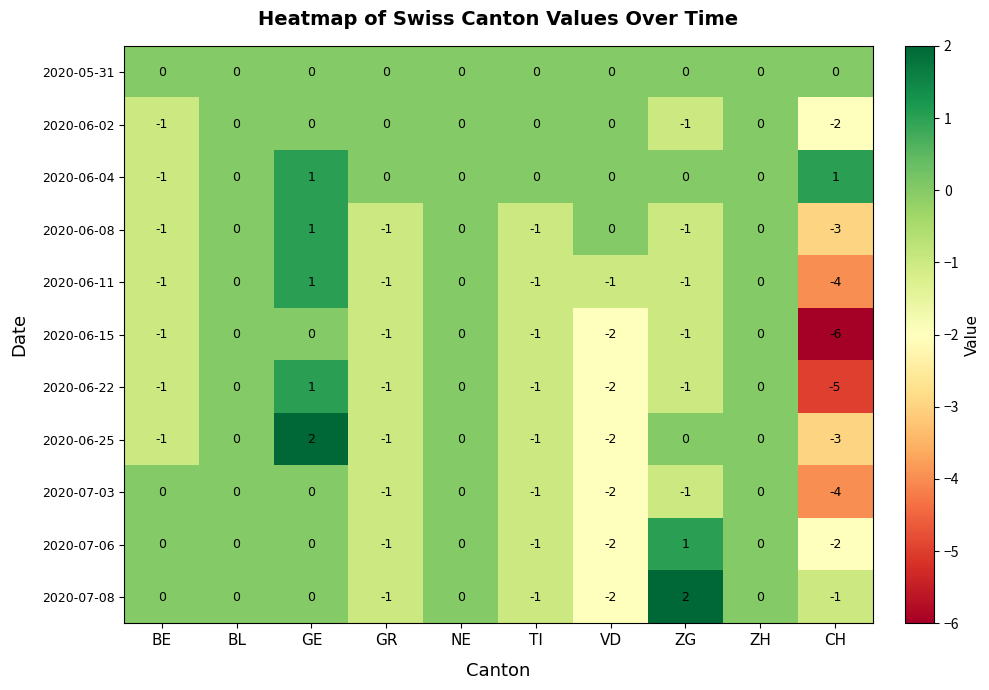

At which category is the sum across all series the highest?

GE